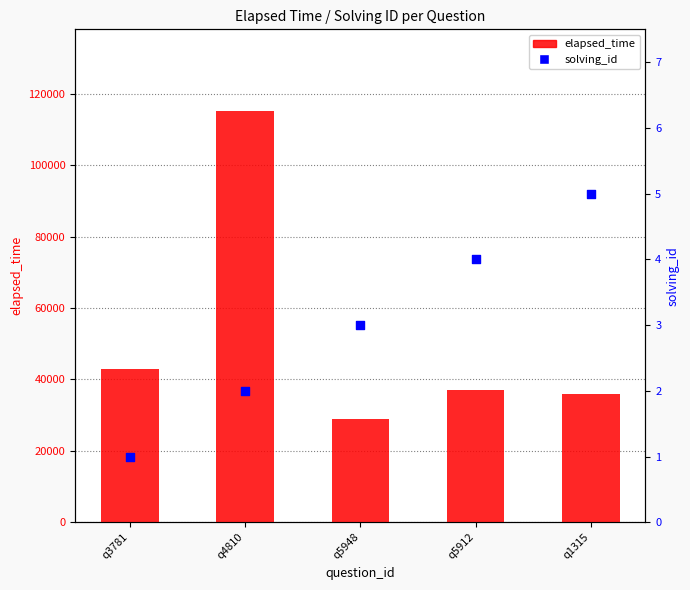

At which category is the sum across all series the highest?

q4810